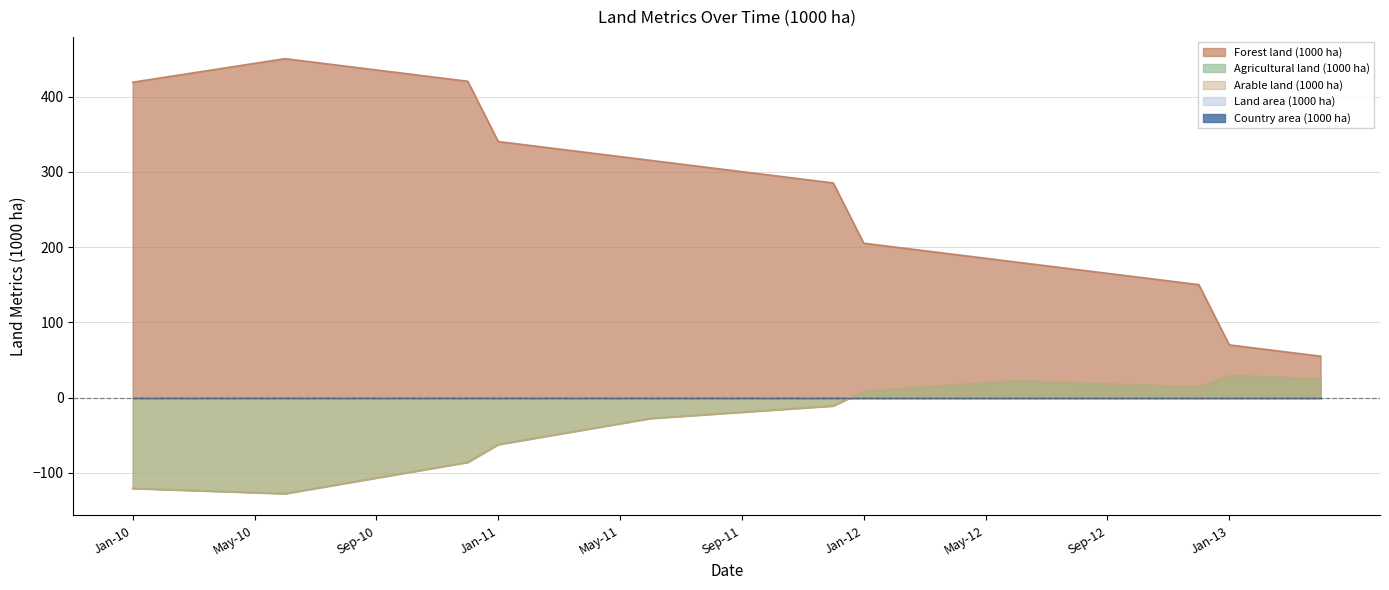

At which category does Agricultural land (1000 ha) reach its first local peak?

Jun-12